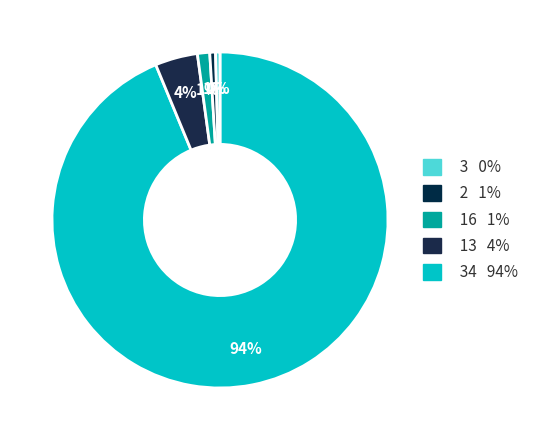

How many slices are in this pie chart?

5